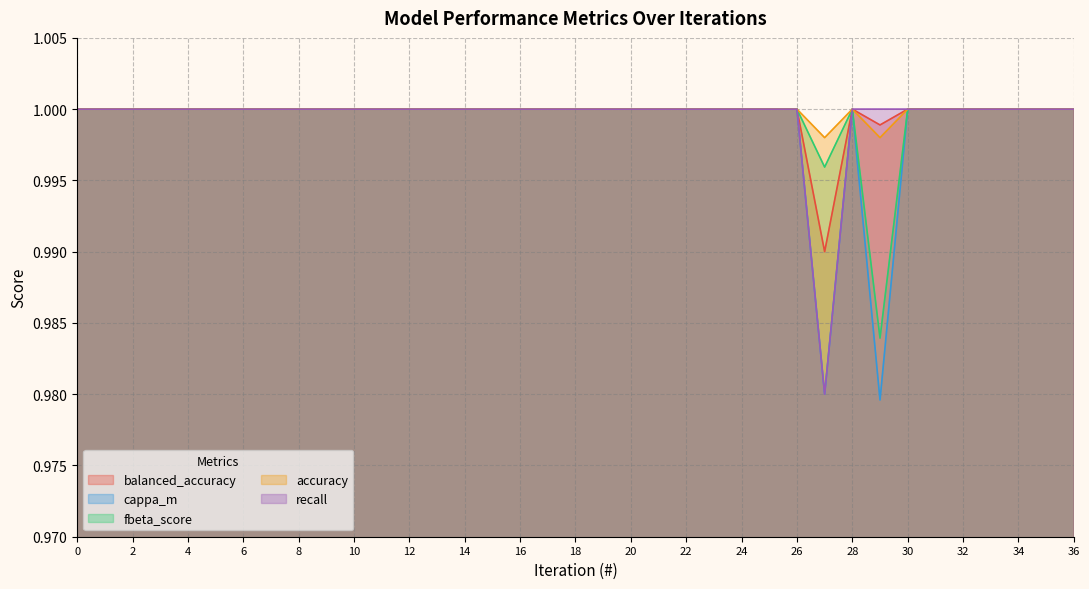

What is the total value across all series at 28?

5.0